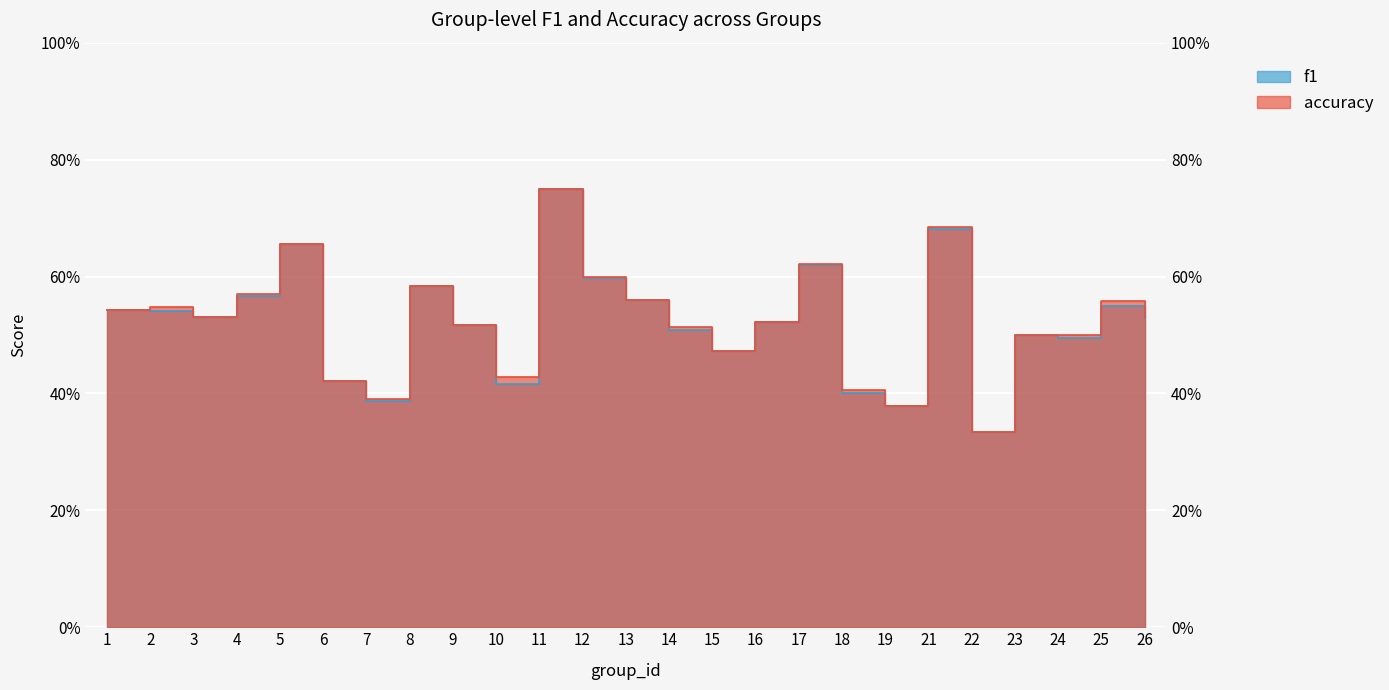

Which category has the highest value in the accuracy series?

11